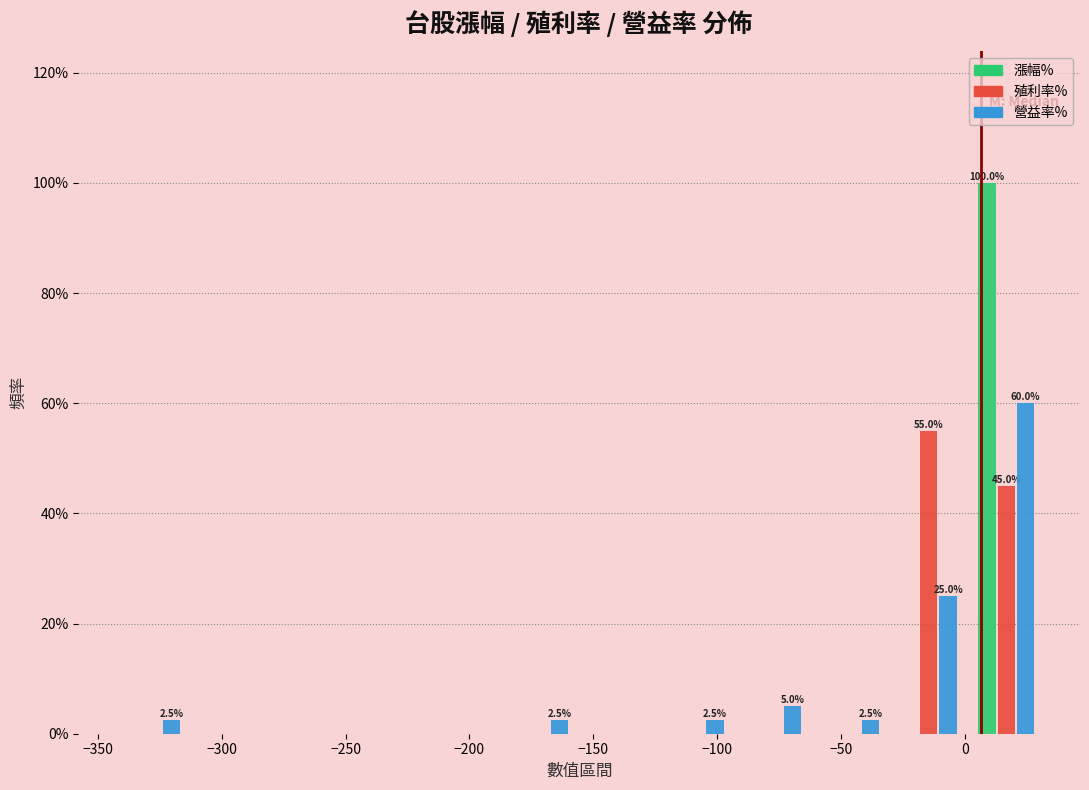

In the 營益率% series, which range on the x-axis has the tallest bar?

0 to 30